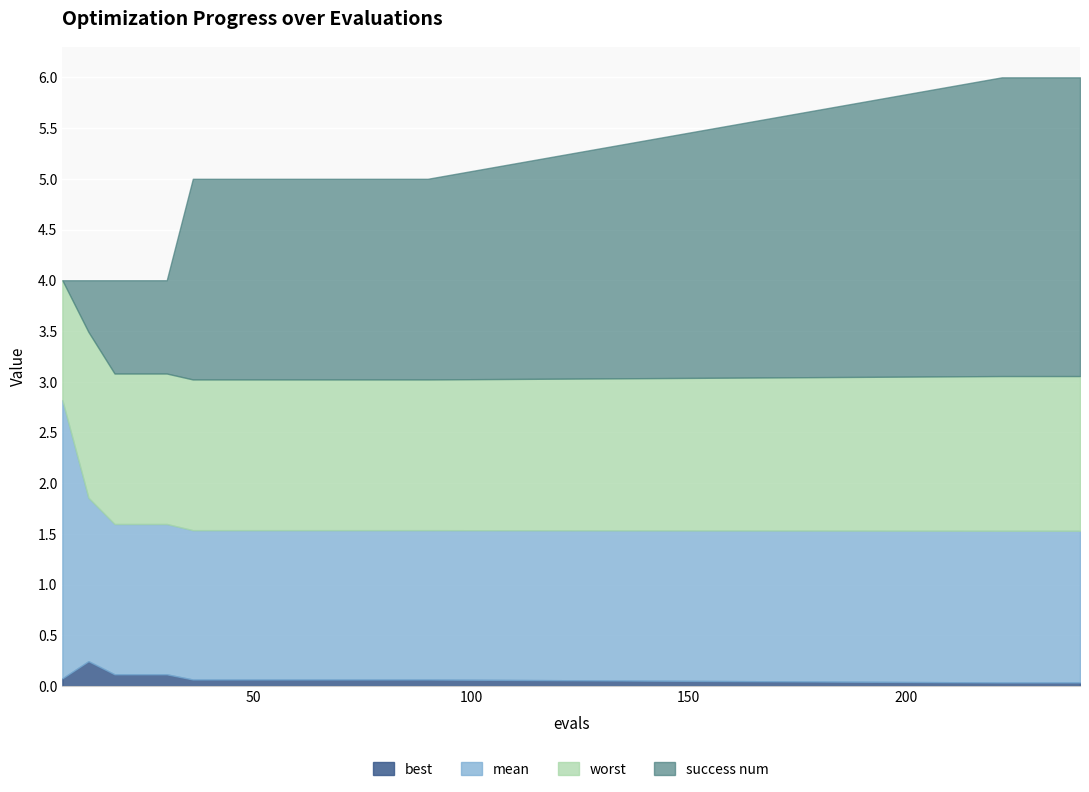

Reading left to right, transcribe all the data shown in this chart.

best: 0.1	0.2	0.1	0.1	0.1	0.1	0.1	0.1	0.1	0.1	0.1	0.1	0.1	0.1	0.1	0.0	0.0	0.0	0.0
mean: 2.8	1.9	1.6	1.6	1.6	1.5	1.5	1.5	1.5	1.5	1.5	1.5	1.5	1.5	1.5	1.5	1.5	1.5	1.5
worst: 4.0	3.5	3.1	3.1	3.1	3.0	3.0	3.0	3.0	3.0	3.0	3.0	3.0	3.0	3.0	3.1	3.1	3.1	3.1
success num: 0.0	0.0	0.0	0.0	0.0	1.0	1.0	1.0	1.0	1.0	1.0	1.0	1.0	1.0	1.0	2.0	2.0	2.0	2.0